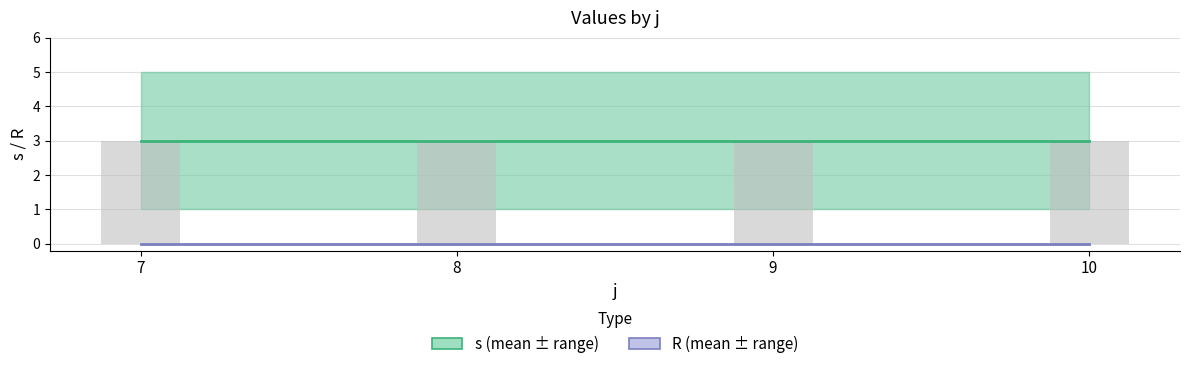

Which series has the widest spread of values?

s